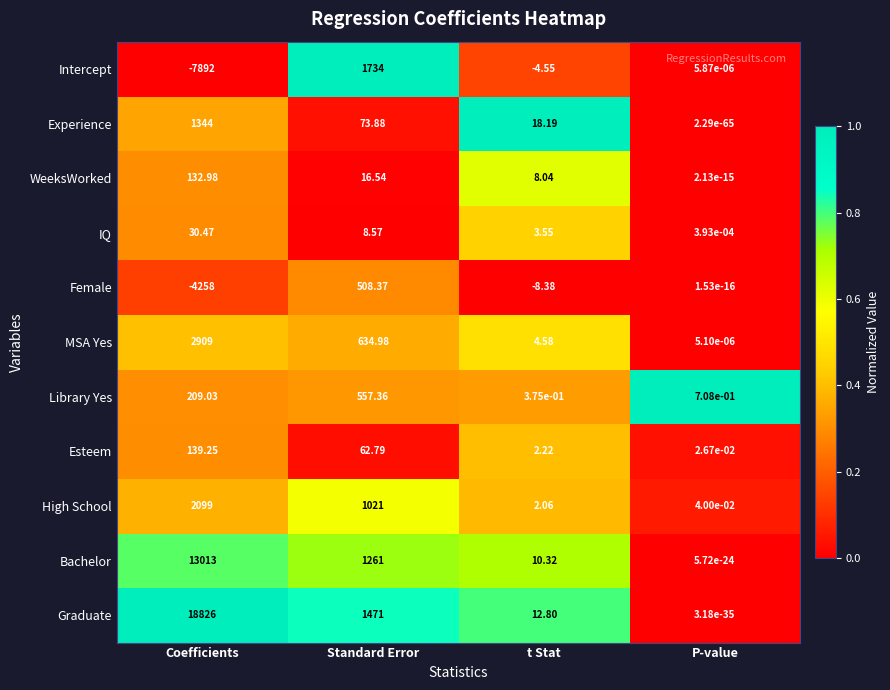

How many distinct data groups are displayed?

11